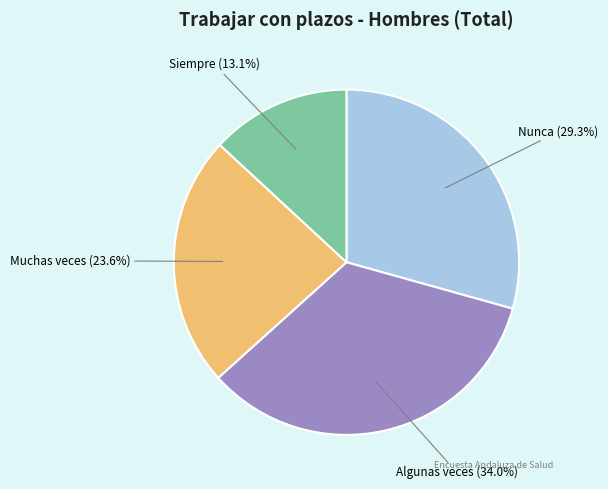

What is the largest slice in the pie chart?

Algunas veces